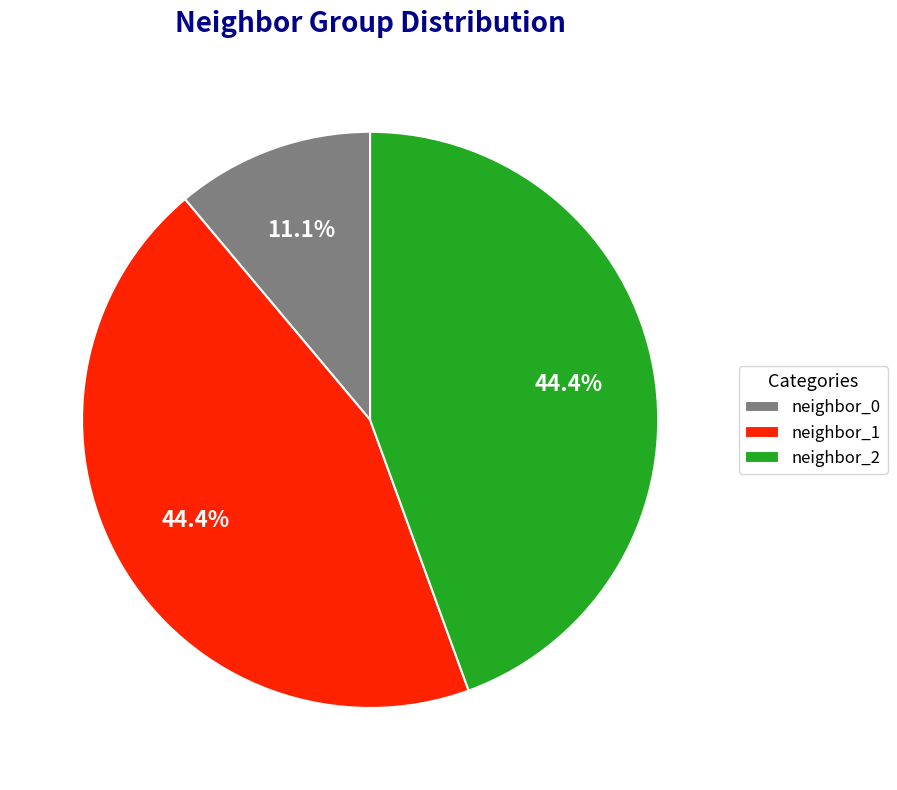

What is the smallest slice in the pie chart?

neighbor_0